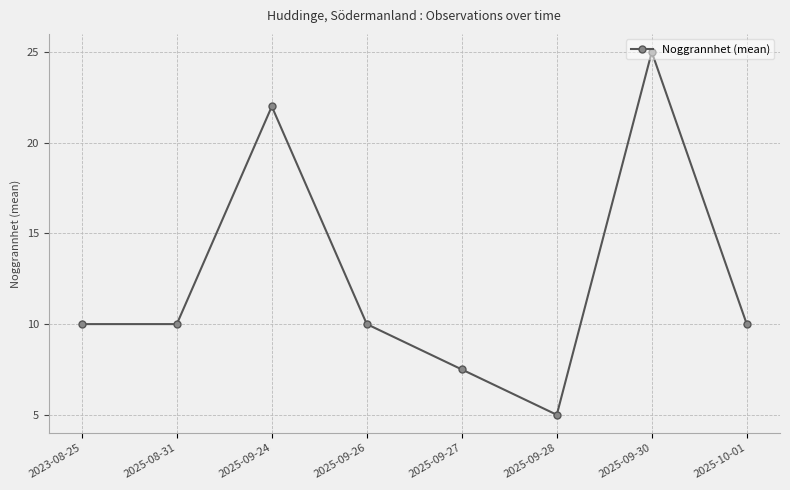

Reading right to left, transcribe all the data shown in this chart.

10.0	25.0	5.0	7.5	10.0	22.0	10.0	10.0